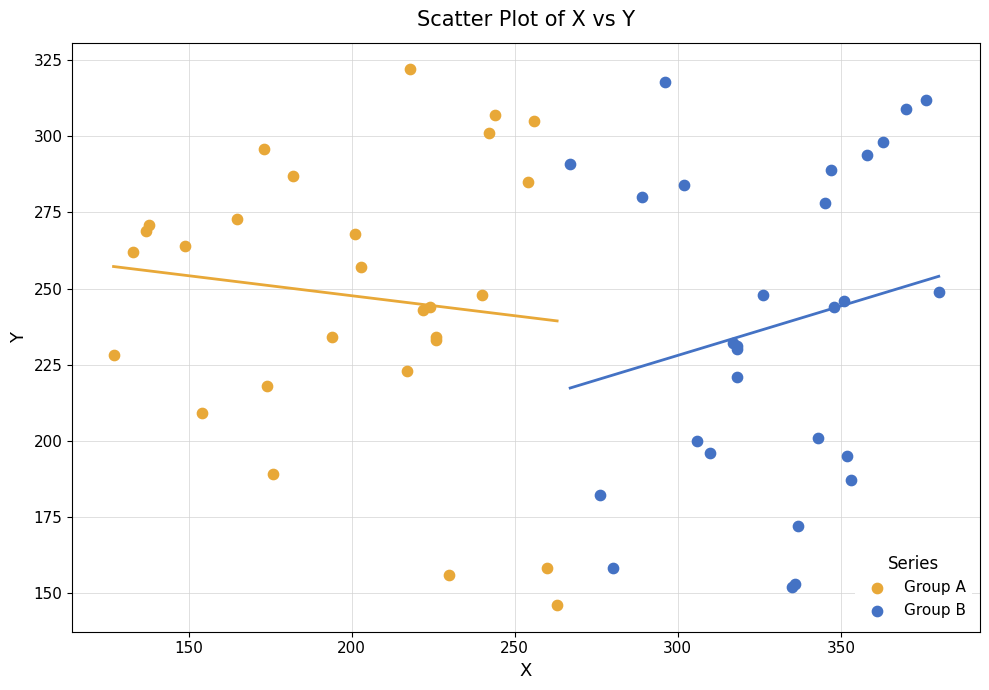

What are all the series names shown in the legend?

Group A, Group B